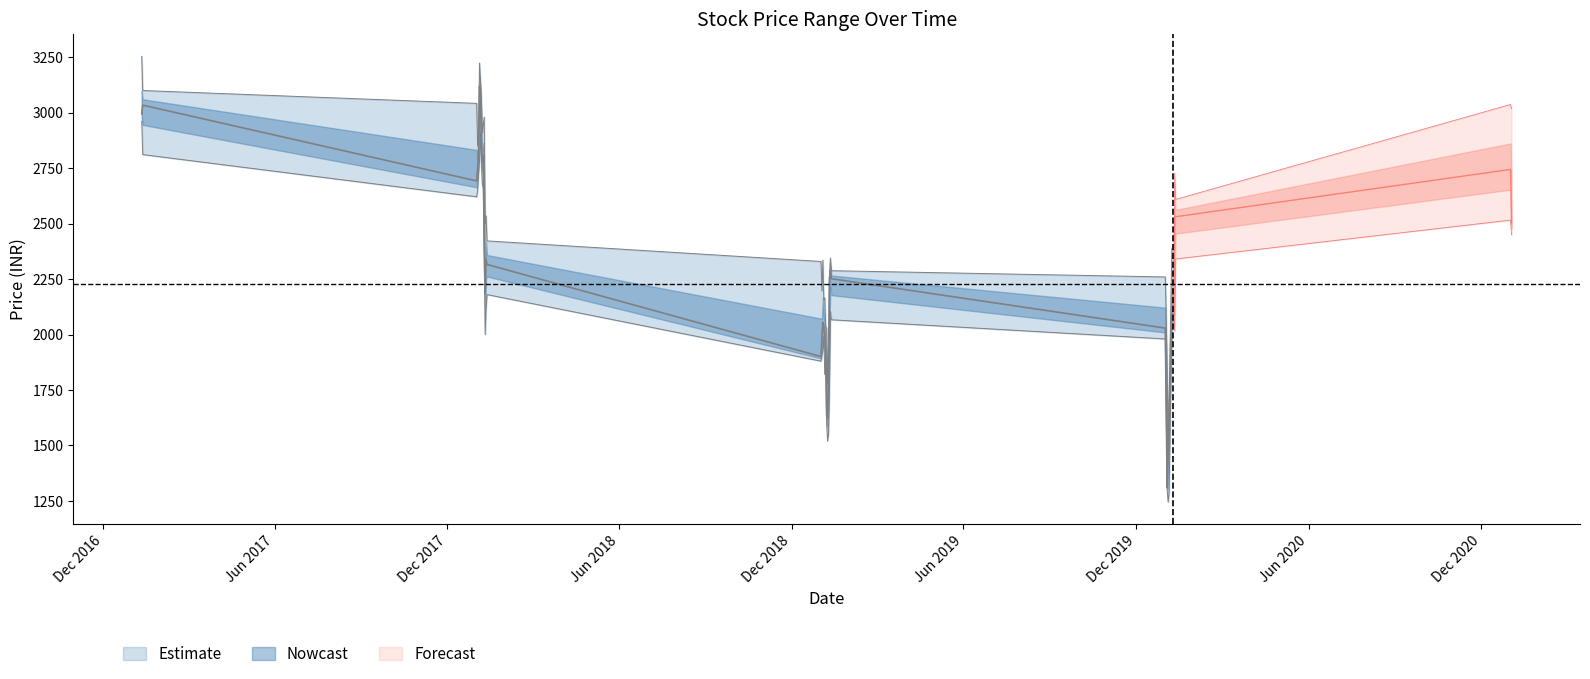

How many lines are shown in the chart?

3